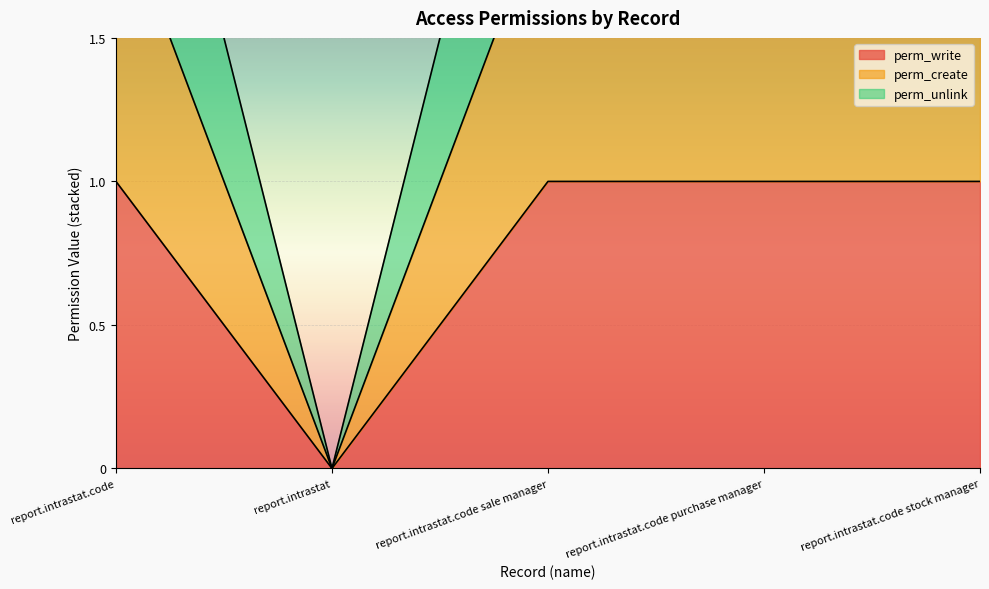

Is the value of perm_unlink at report.intrastat.code stock manager greater than the value of perm_create at report.intrastat.code?

Yes